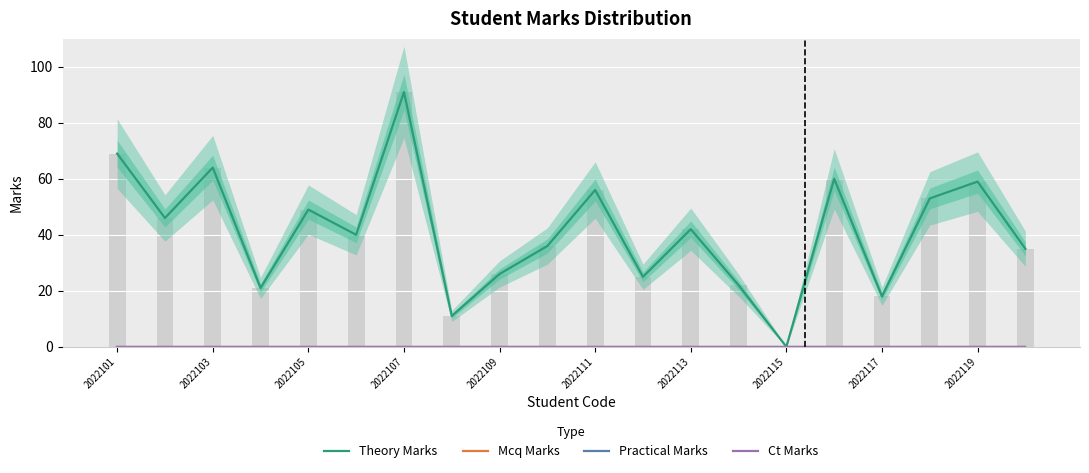

What is the sum of all Theory Marks values?

823